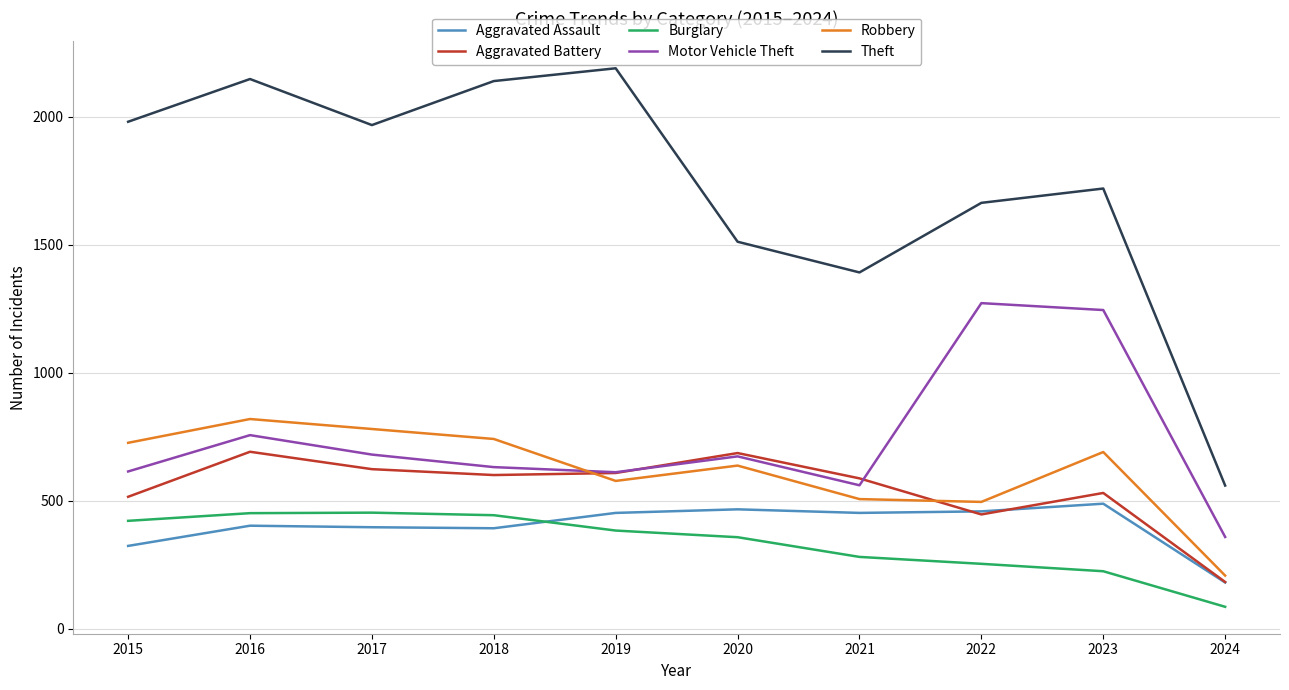

What is the difference between the Burglary values at 2021 and 2017?

173